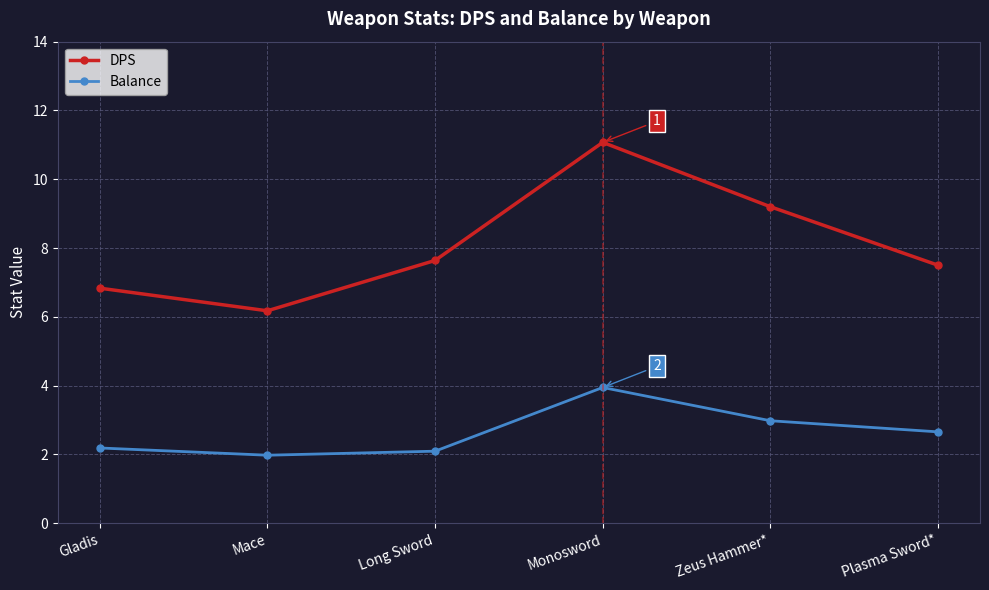

How many lines are shown in the chart?

2